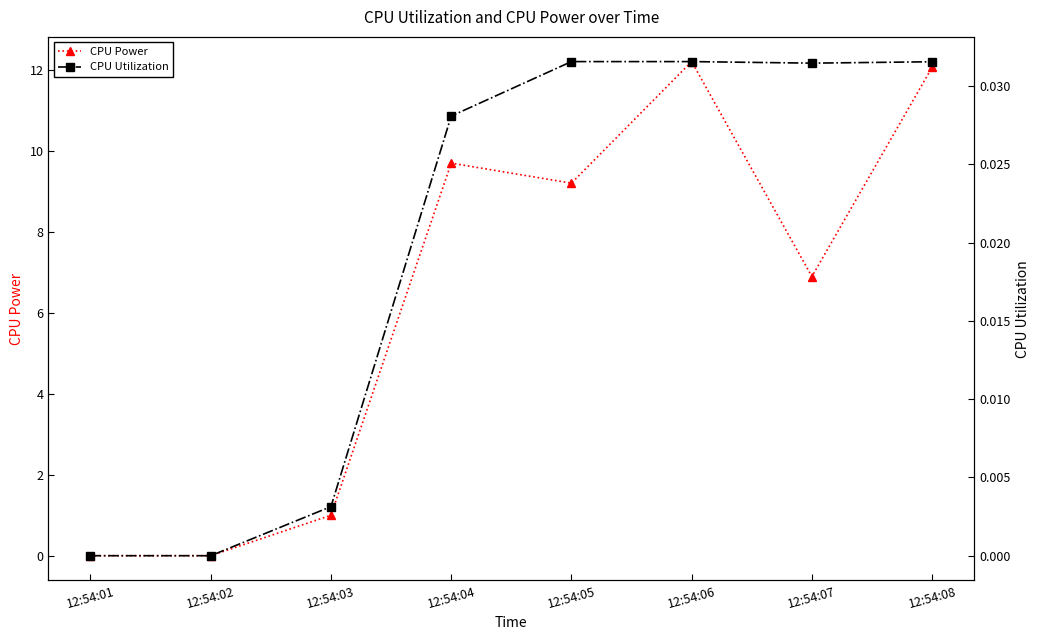

Is it true that CPU Power equals 2.1 at 12:54:07?

False